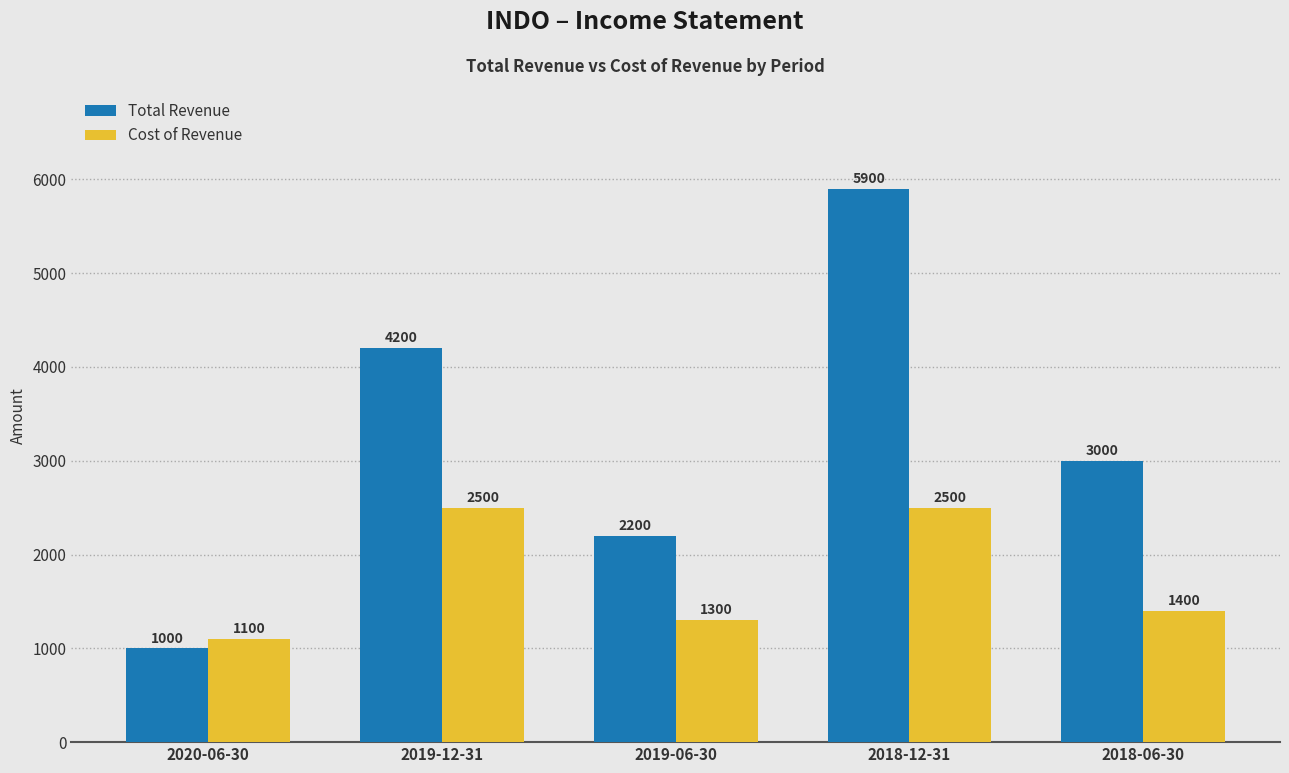

At which label does Cost of Revenue reach its minimum?

2020-06-30